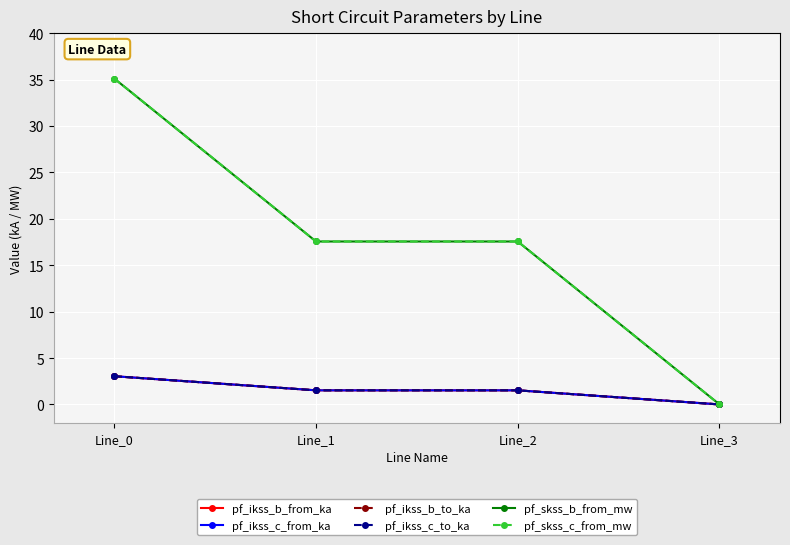

Does the chart have visible grid lines?

Yes